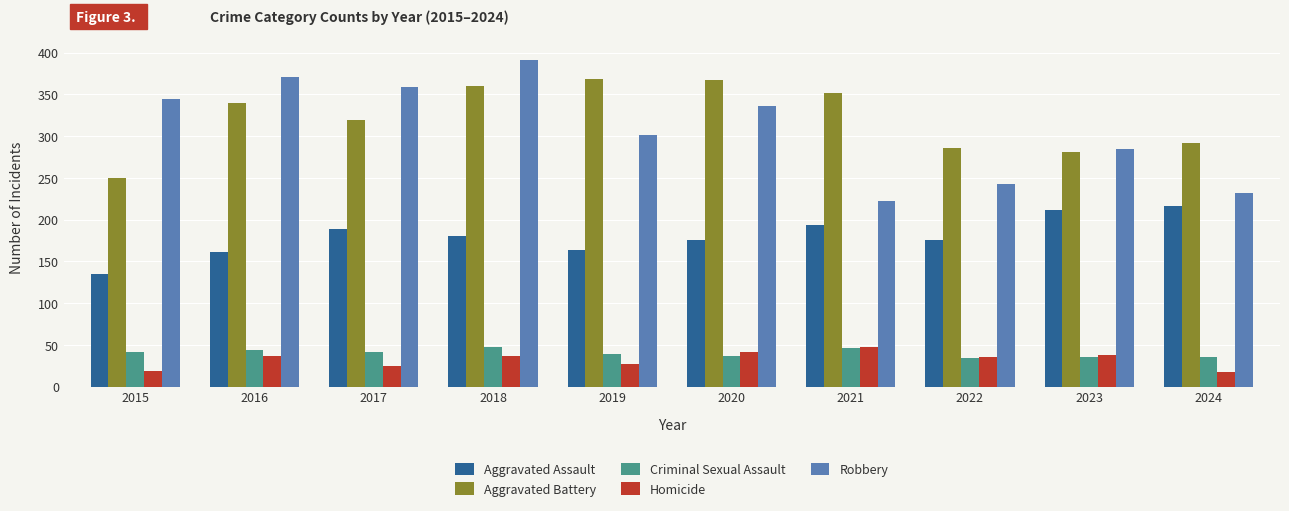

How many groups of bars are there?

10